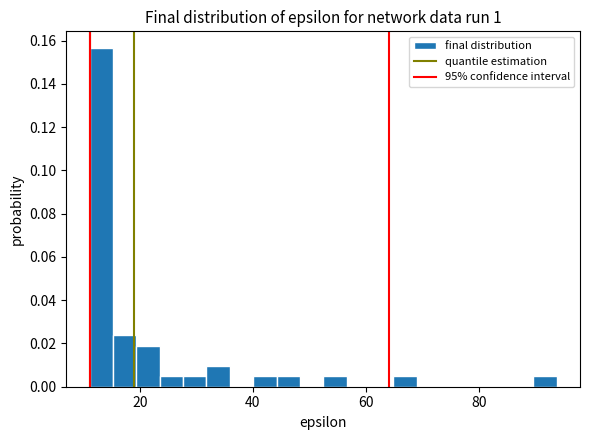

Around what value on the x-axis is the tallest bar? Give the approximate position of its centre, as read against the axis.

14